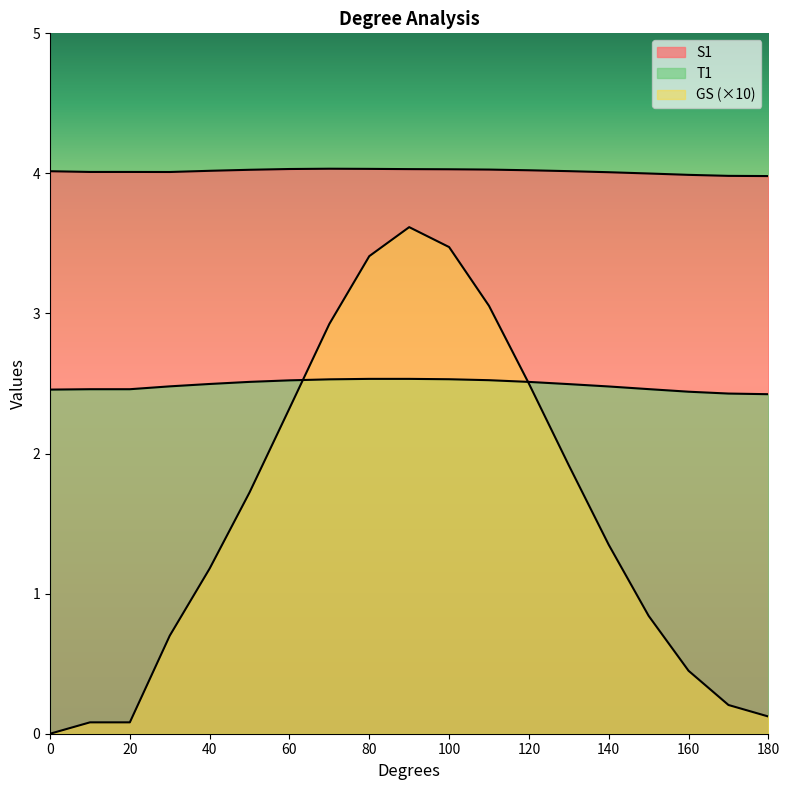

Does the chart display data point markers on the line(s)?

No